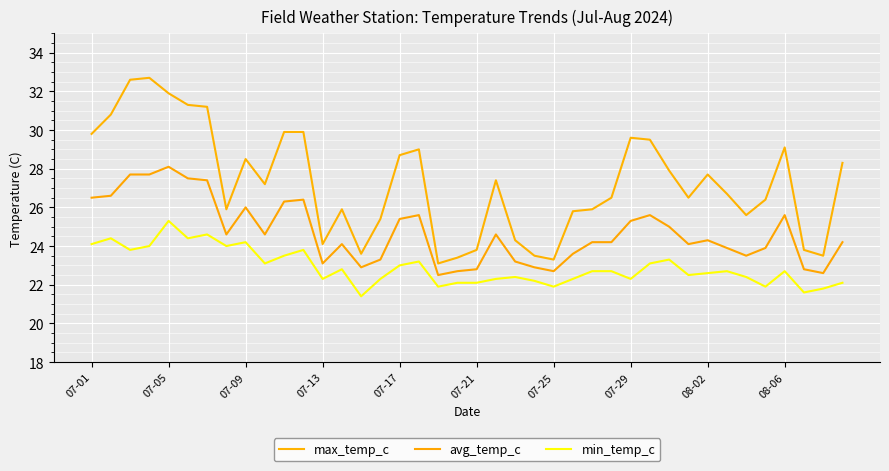

What is the average value of the min_temp_c series?

22.9